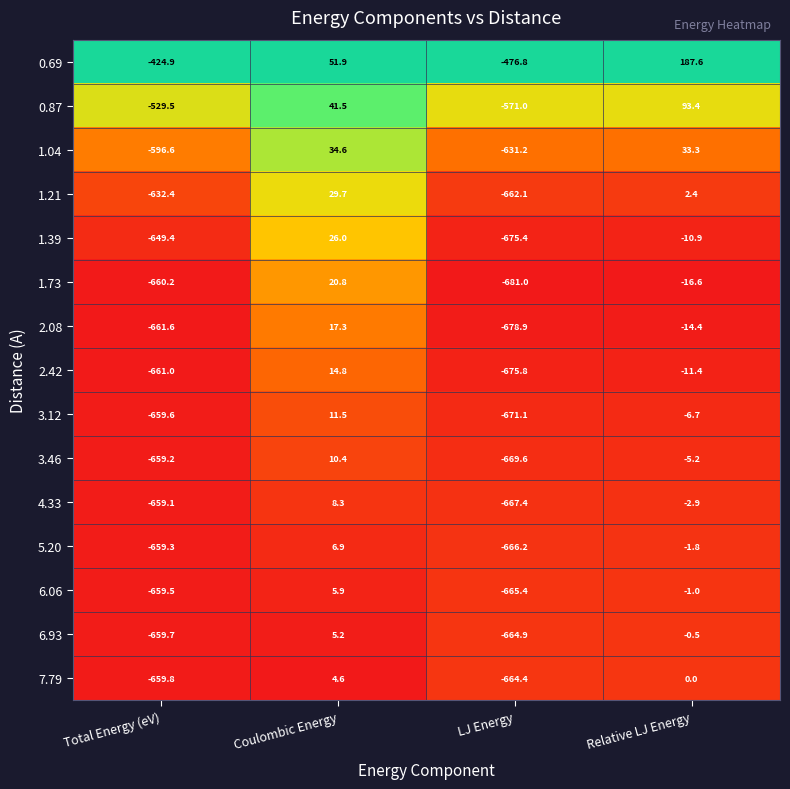

What is the maximum value shown in the chart?

187.6